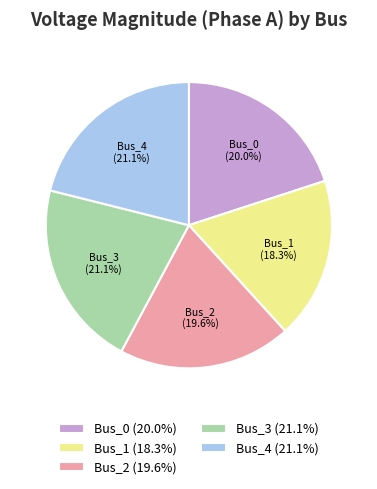

To the nearest percent, what percentage of the pie is Bus_3?

21%